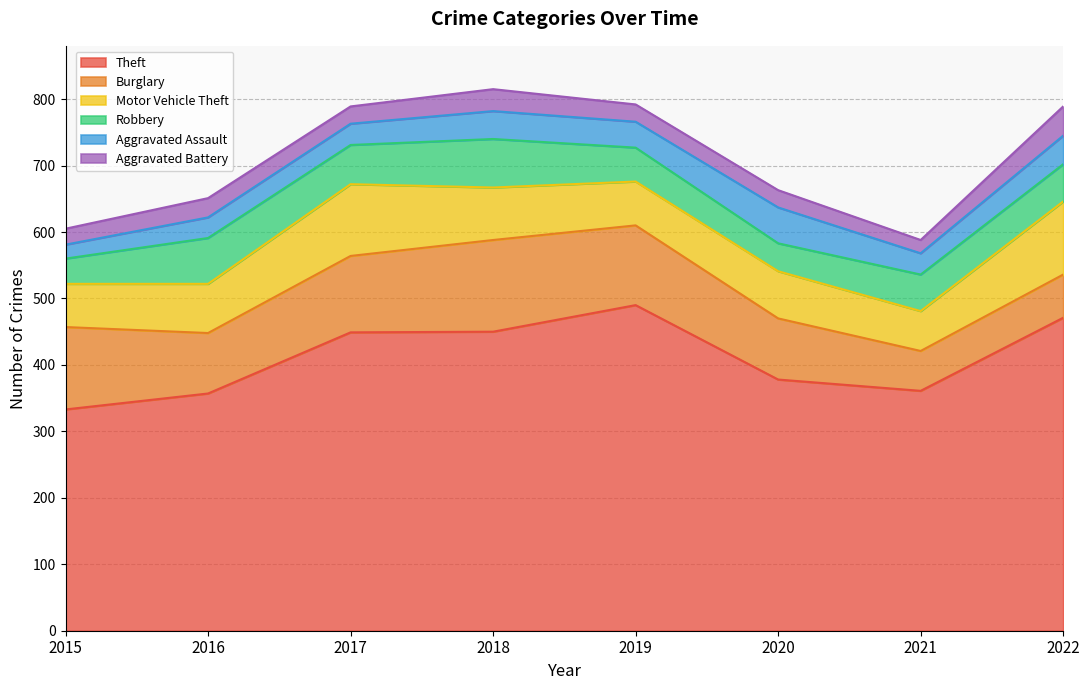

What is the total value across all series at 2016?

651